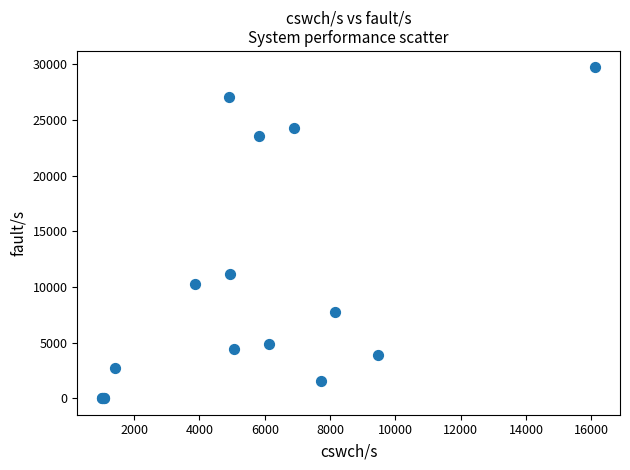

What Y value in the scatter plot is closest to 14860?

11167